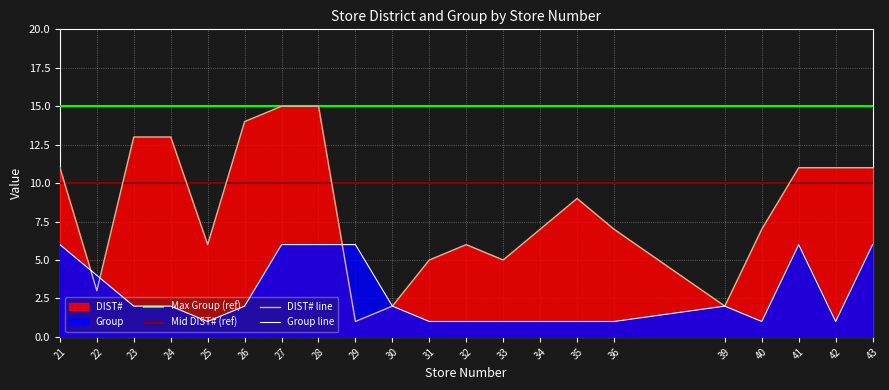

What is the maximum value for DIST#?

15